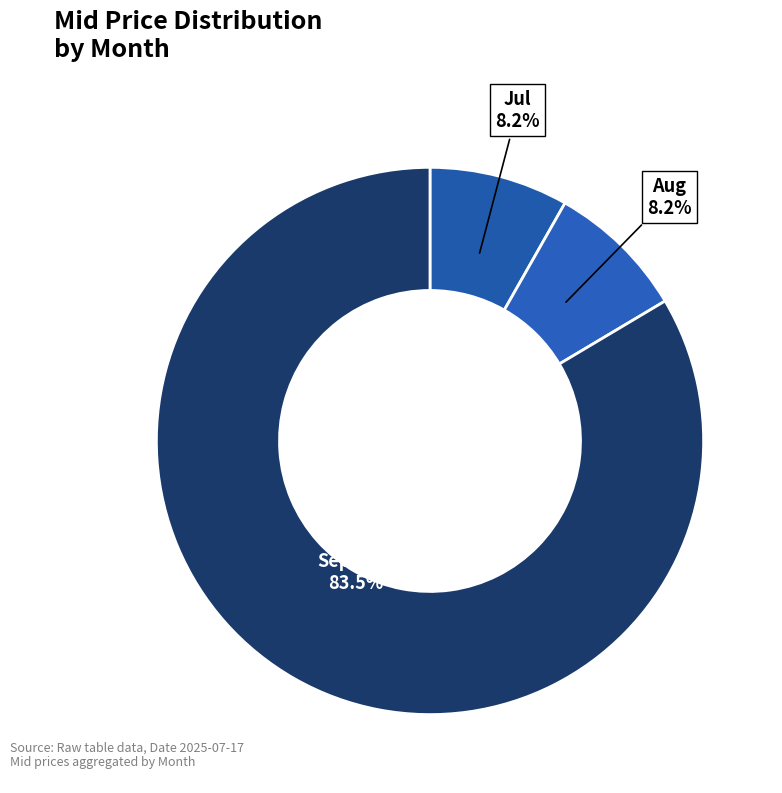

Count the number of slices in the pie.

3